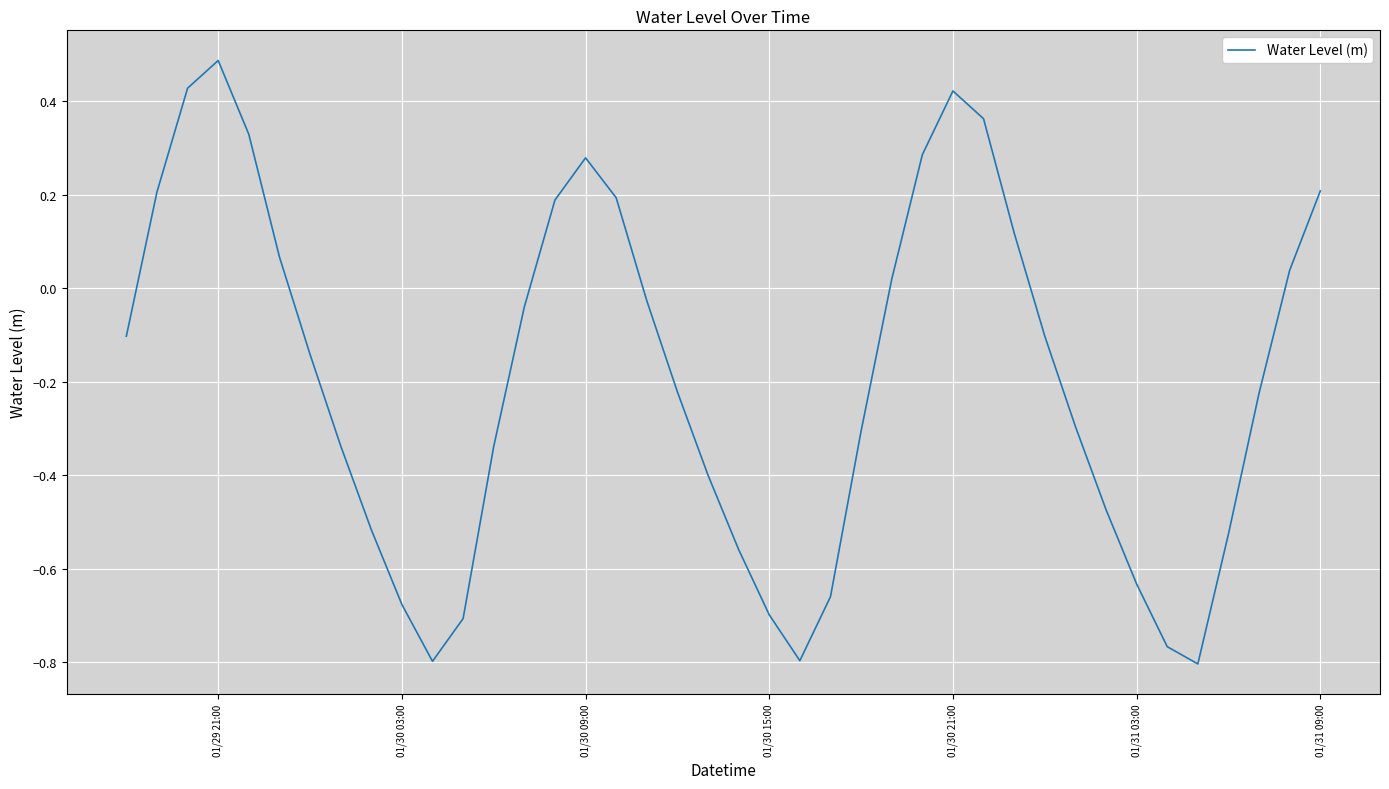

What is the difference between the maximum and minimum values?

1.3